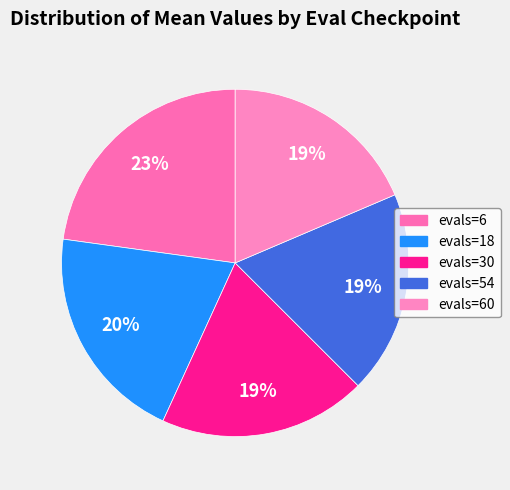

How many slices are in this pie chart?

5